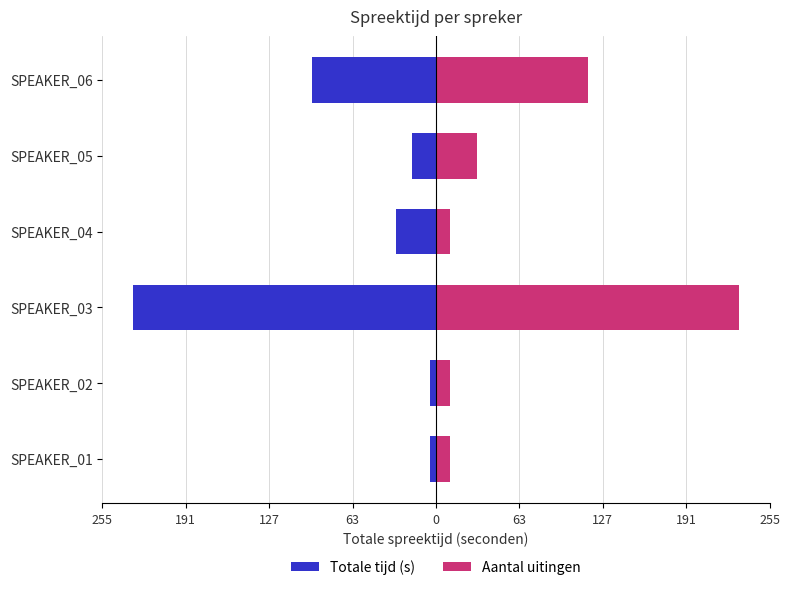

Rank the series at SPEAKER_02 from highest to lowest value.

Aantal uitingen, Totale tijd (s)